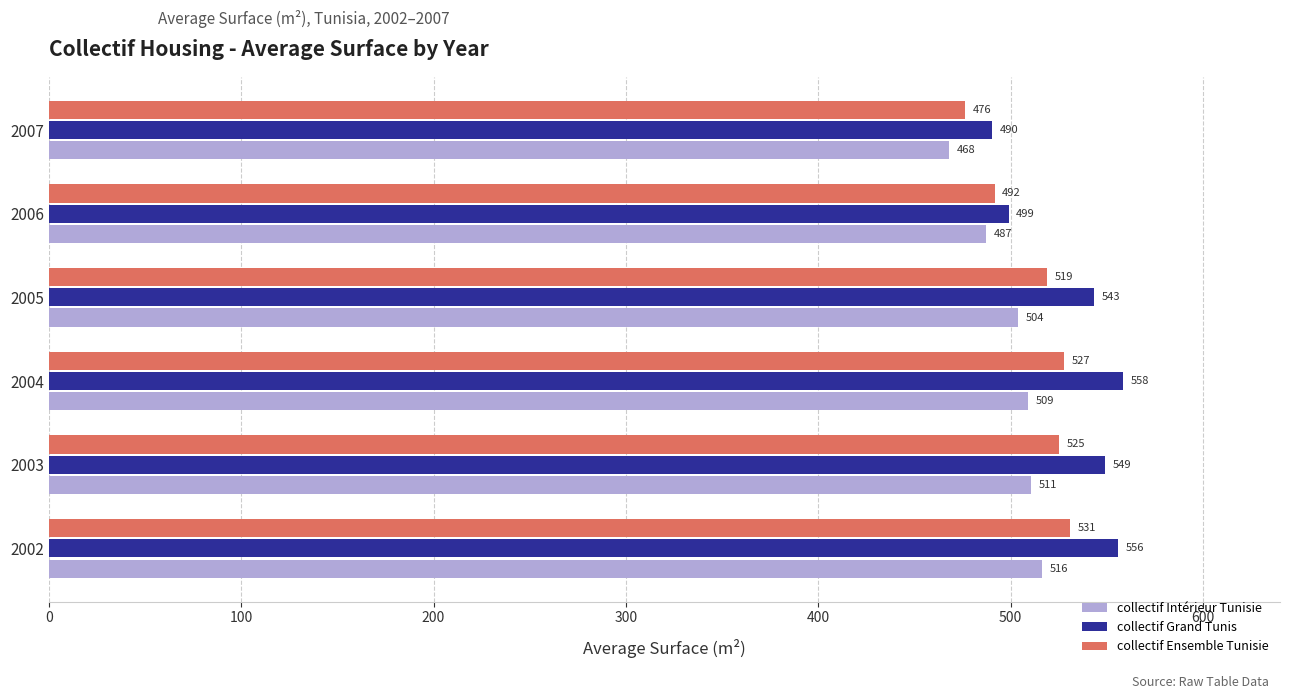

Which category has the lowest value in the collectif Ensemble Tunisie series?

2007